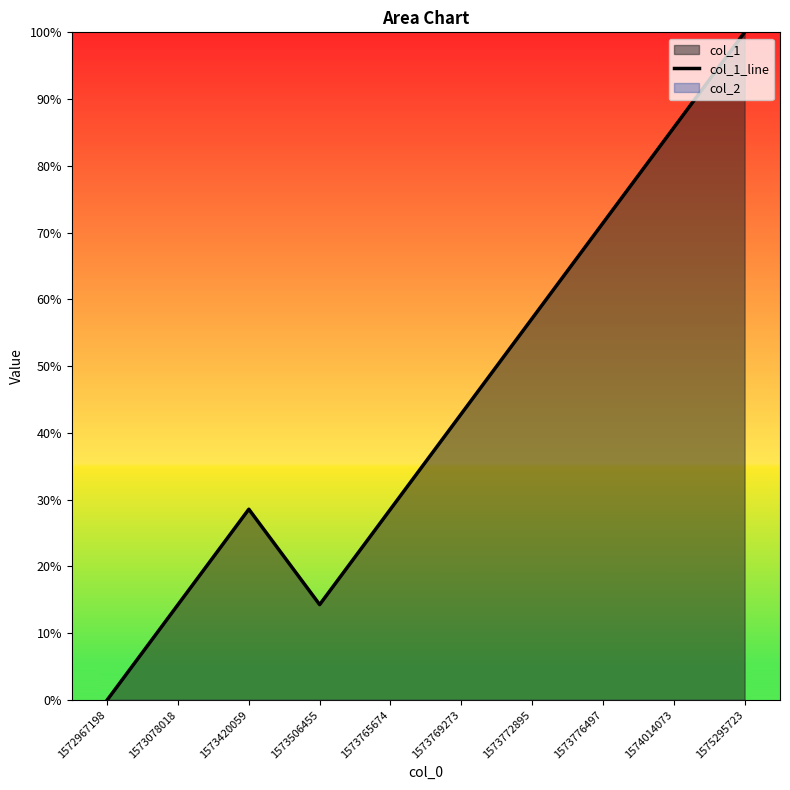

What is the value of the 2nd point from the left?

0.1